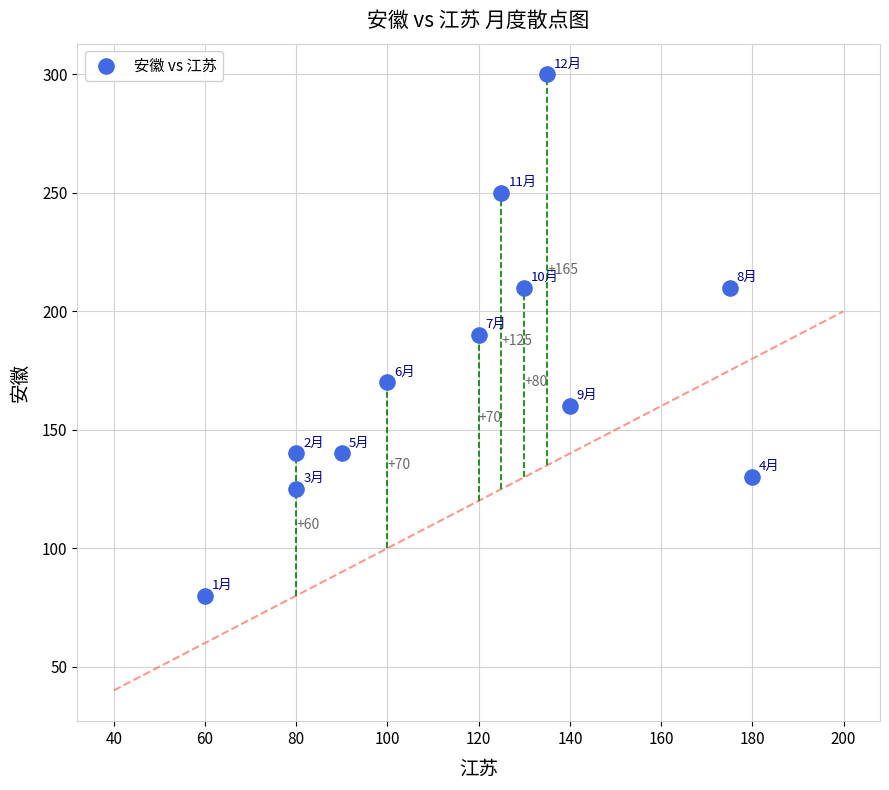

What Y value in the scatter plot is closest to 190?

190